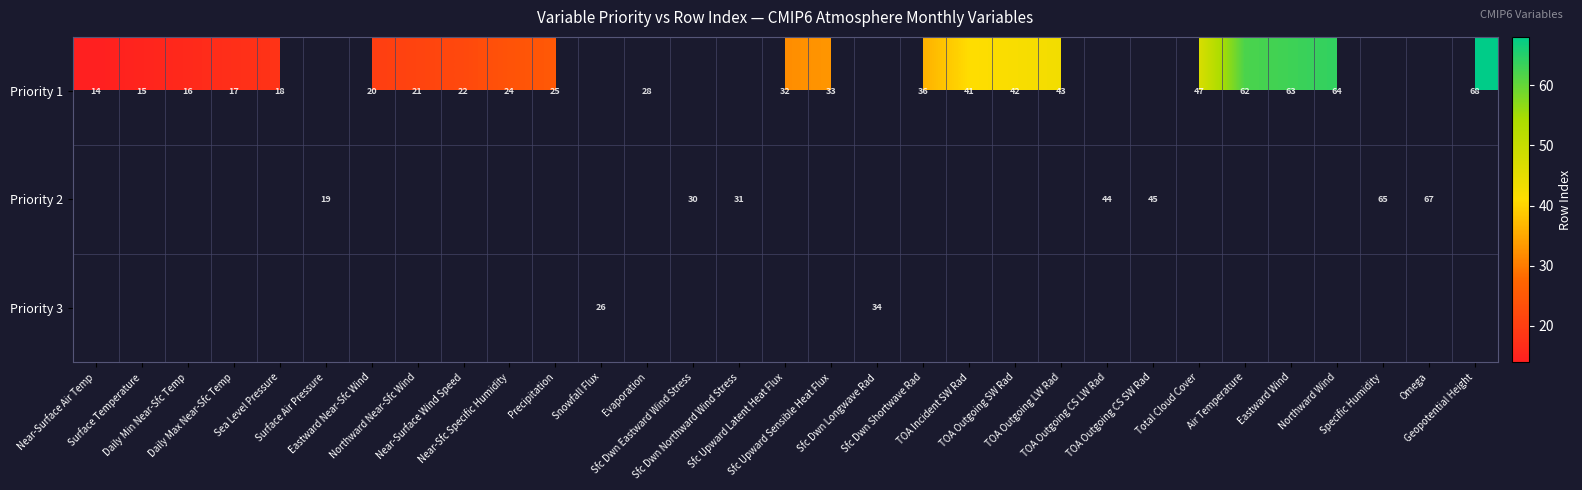

How many data points does each series have?

31